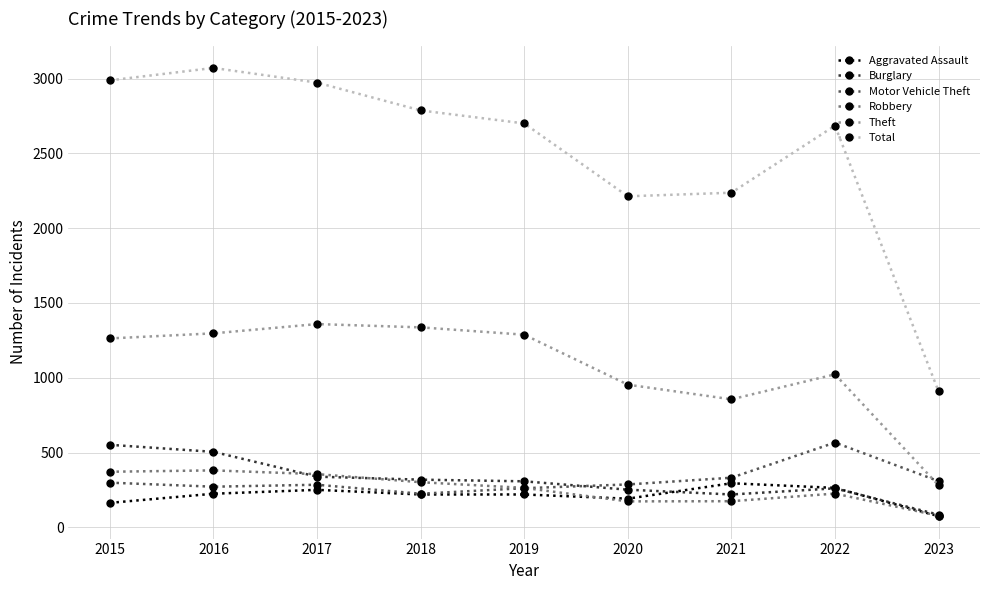

What is the value of the Robbery point at the 7th from the left?

175